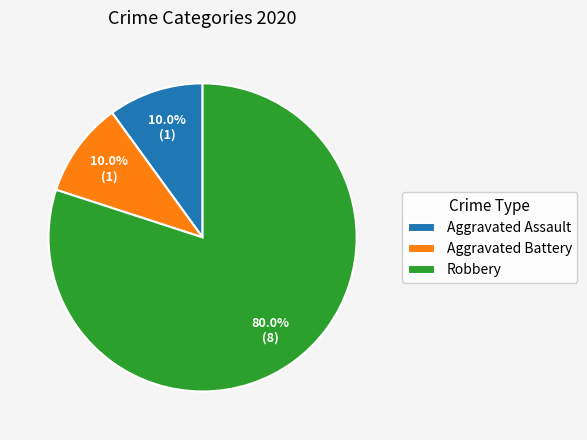

To the nearest percent, what portion does Aggravated Assault represent?

10%